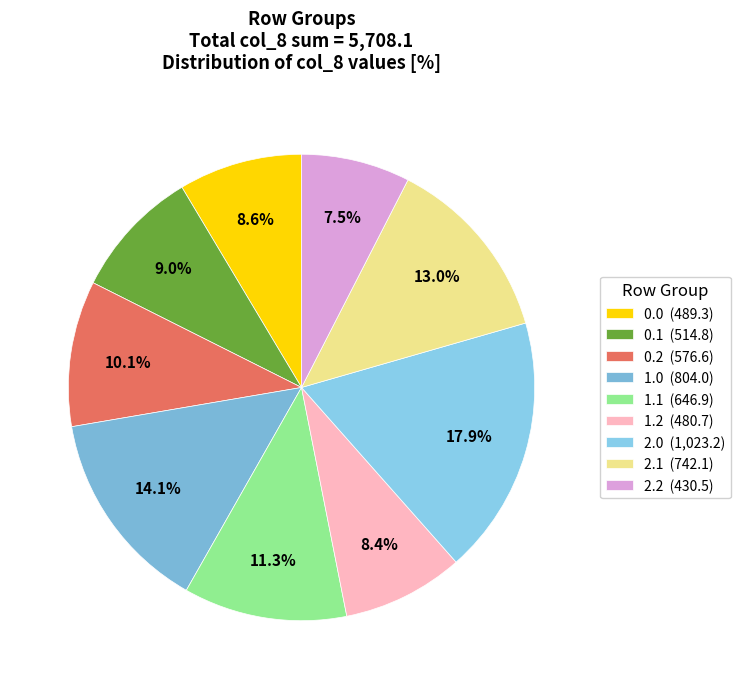

Which category has the biggest portion of the pie?

2.0